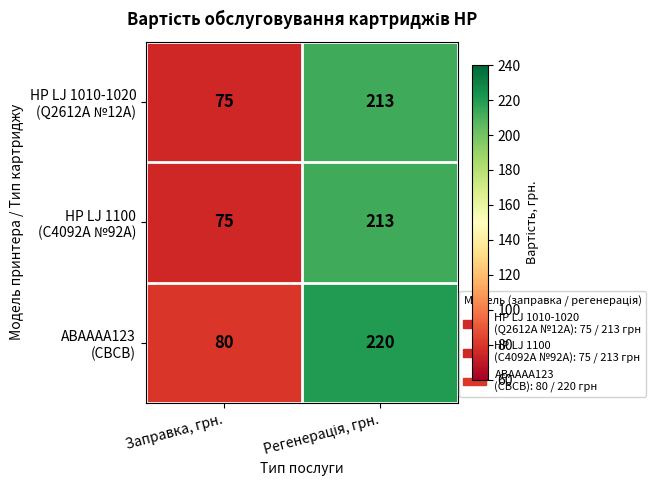

How many data points does each series have?

2